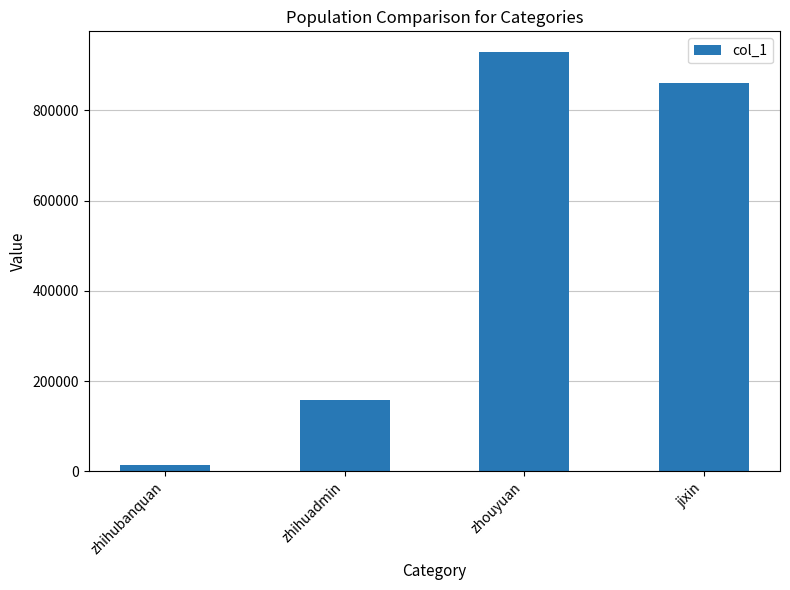

Where does the data first go above 861134?

zhouyuan